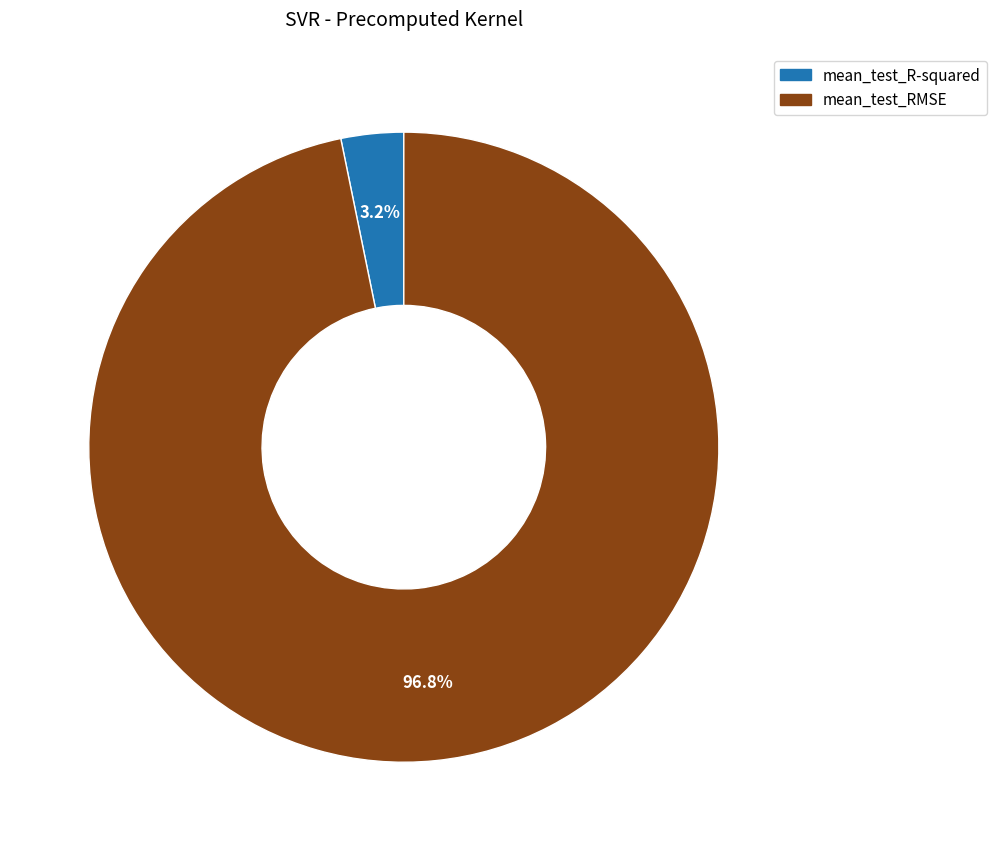

To the nearest percent, what portion does mean_test_RMSE represent?

97%